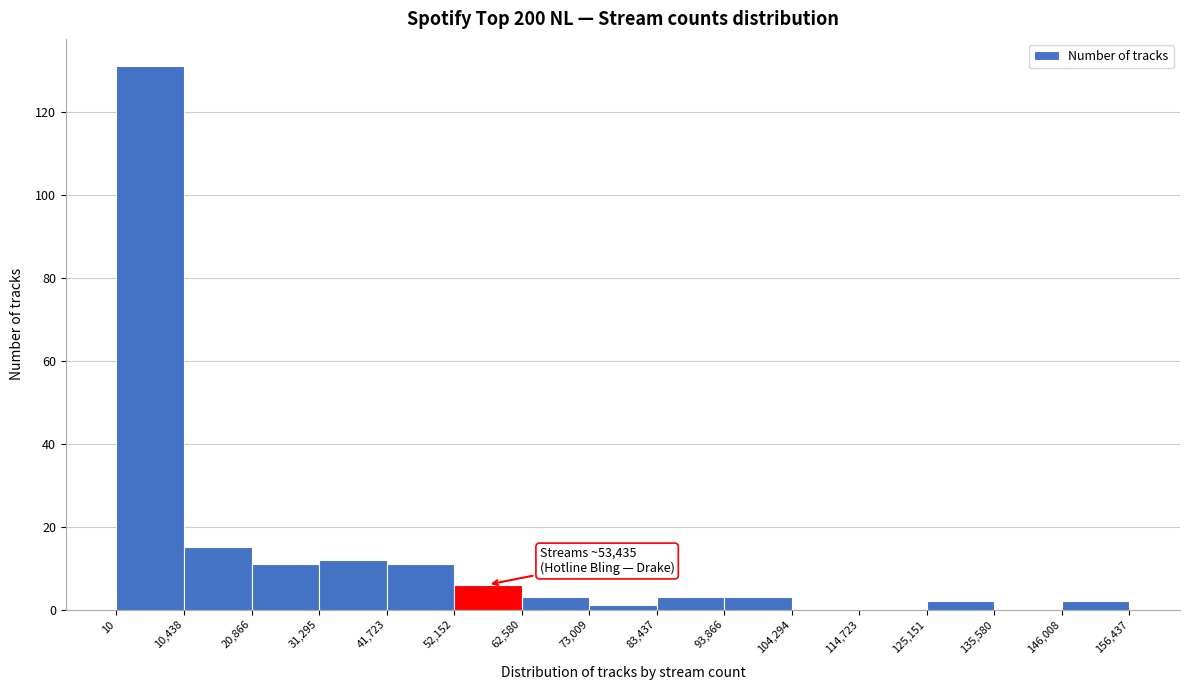

Which range on the x-axis has the tallest bar?

10 to 10,438